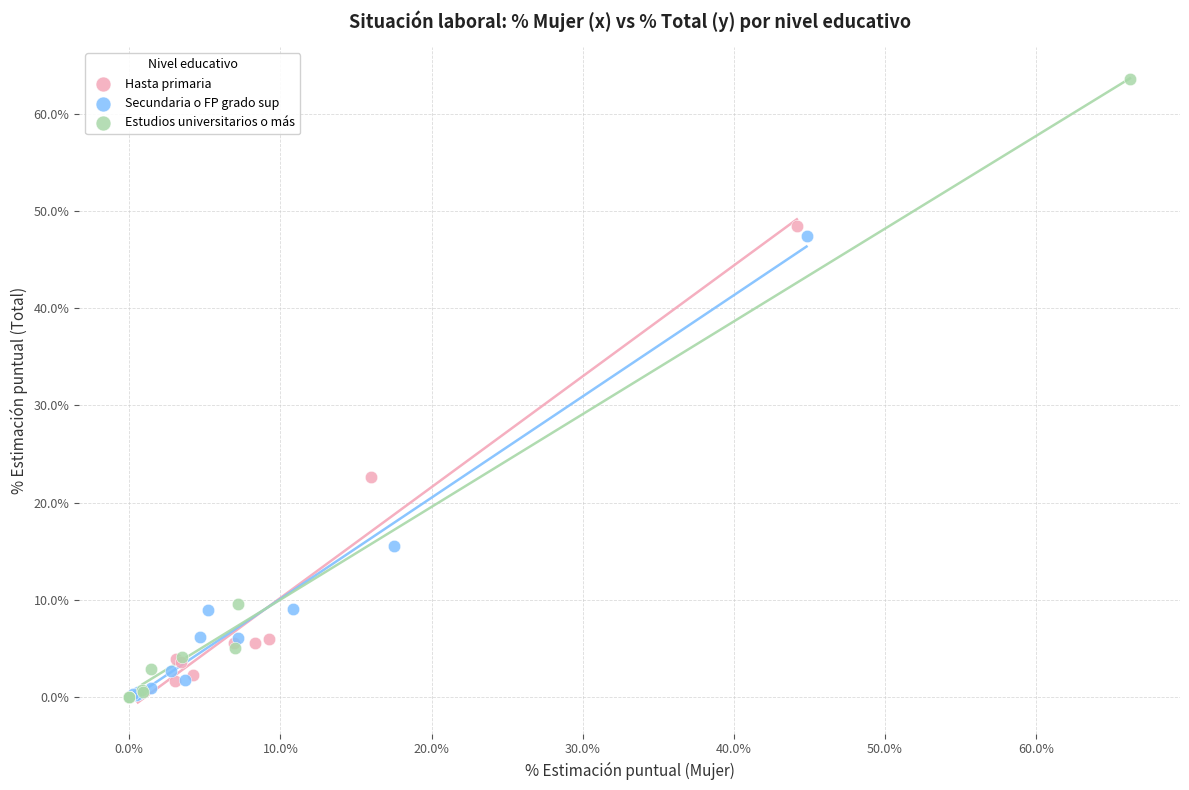

Which series has the widest spread of Y values?

Estudios universitarios o más